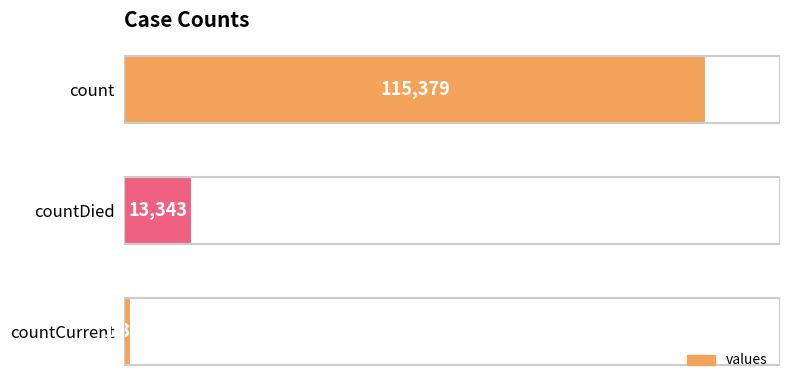

Reading top to bottom, extract all data points from this chart.

115379	13343	1383